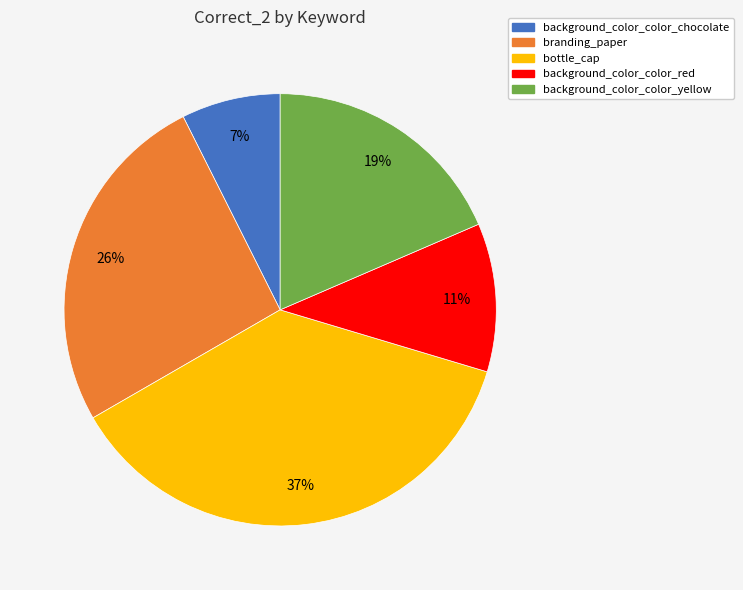

Do background_color_color_yellow and branding_paper together represent more than half of the pie?

No